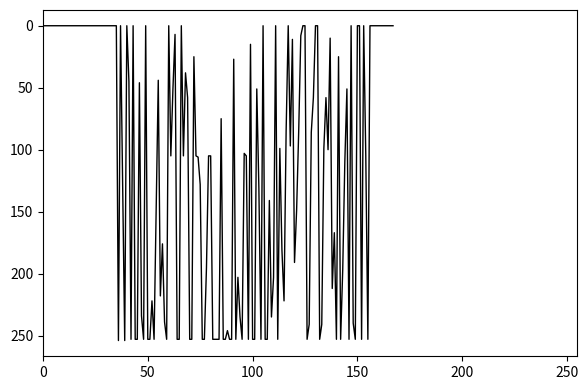

What is the difference between the maximum and minimum values?

254